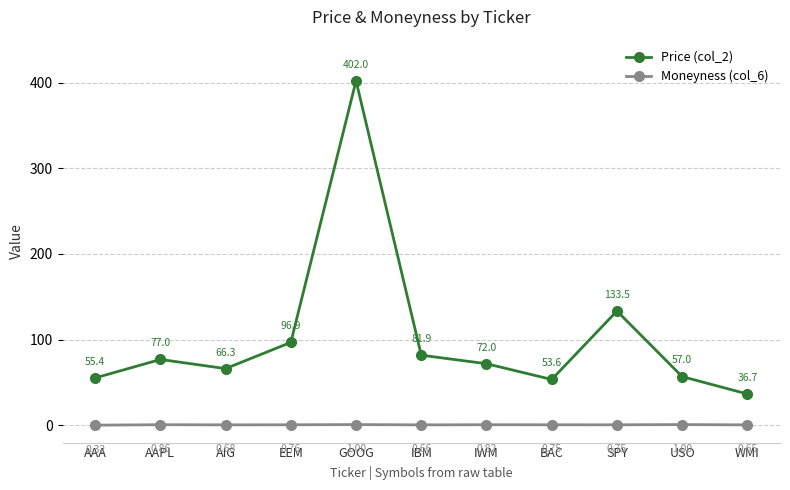

At EEM, list the series in order from largest to smallest.

Price (col_2), Moneyness (col_6)